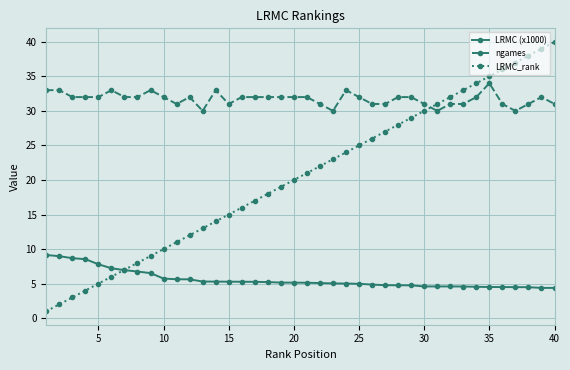

Is this an area chart (filled region under the line)?

No